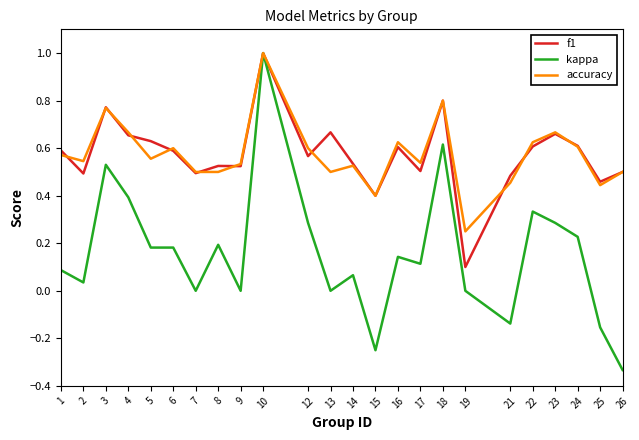

At which category is the sum across all series the highest?

10